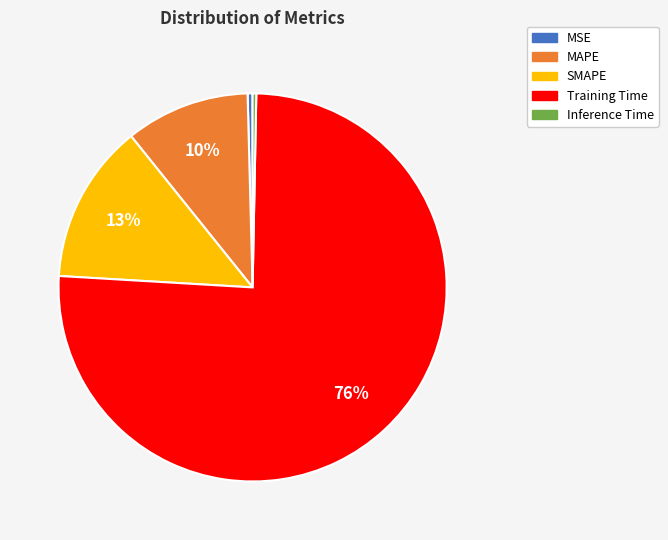

Which has a higher value, Inference Time or SMAPE?

SMAPE